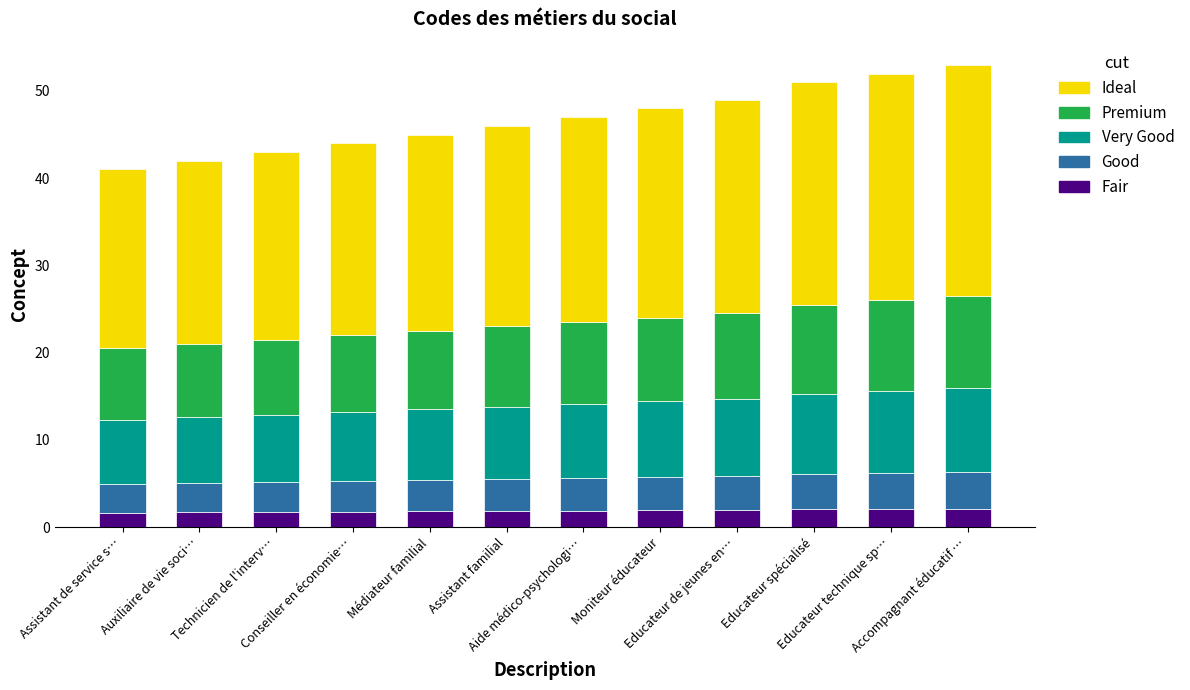

What is the total value across all series at Auxiliaire de vie soci…?

42.0